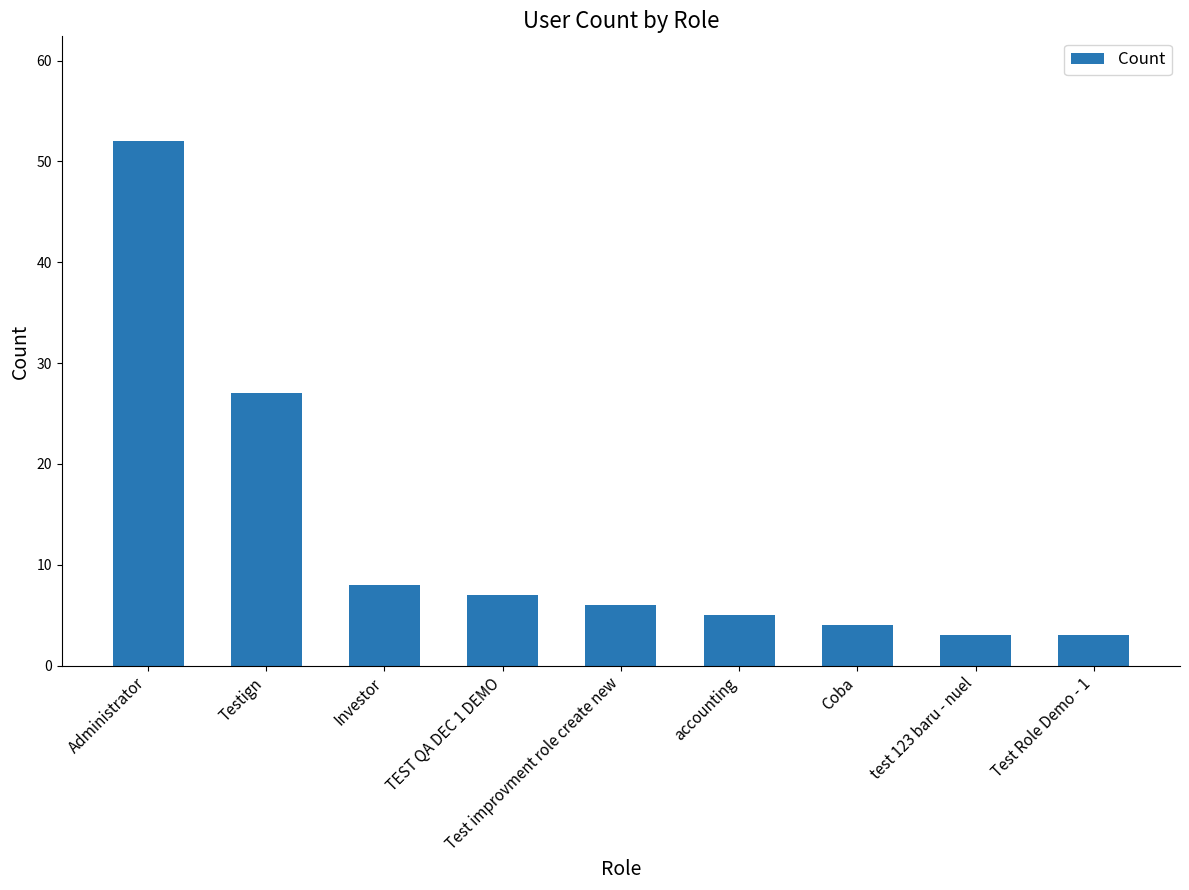

Is it true that the value at Administrator is 93?

False